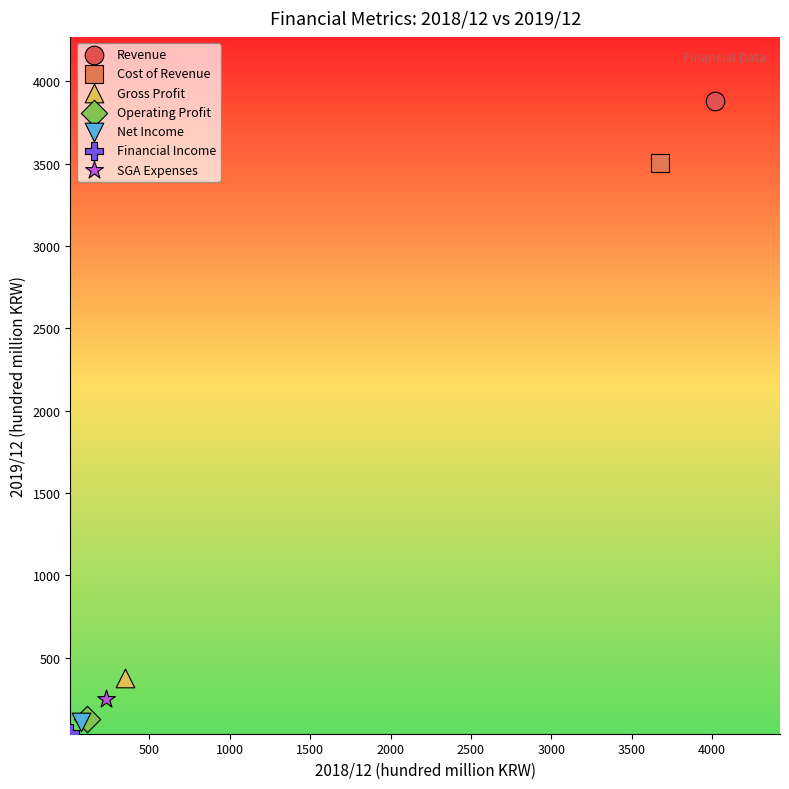

Which series reaches the maximum Y coordinate?

Revenue